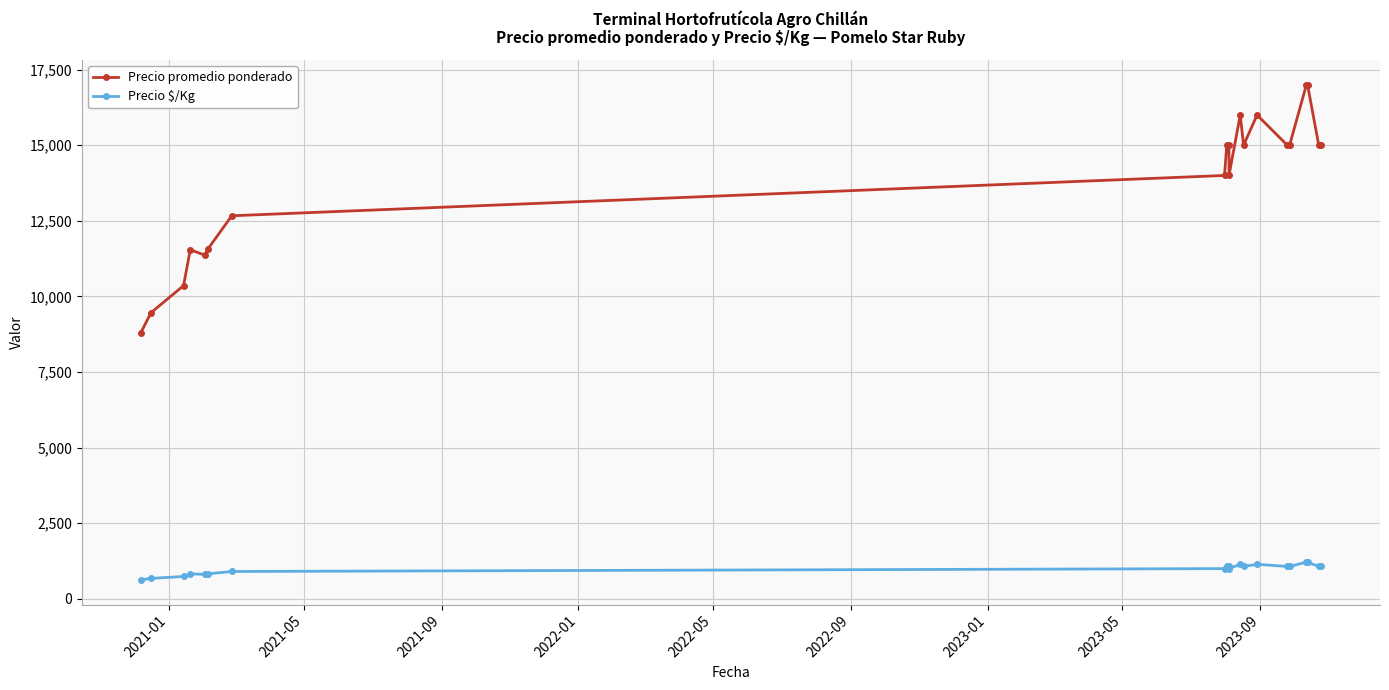

Count the number of data series in this chart.

2